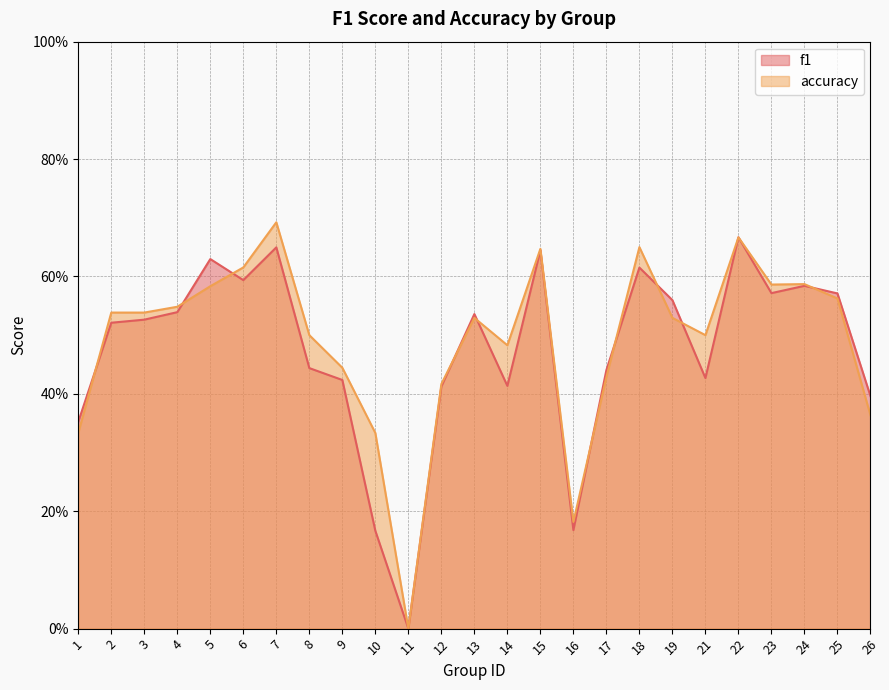

Which has a higher value, 23 or 13?

23